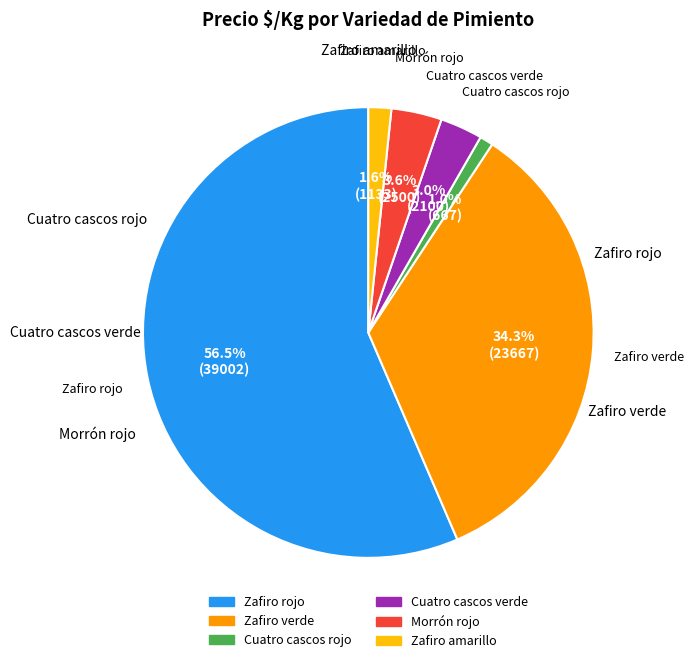

To the nearest percent, what is the difference between the largest and smallest slice percentages?

56%